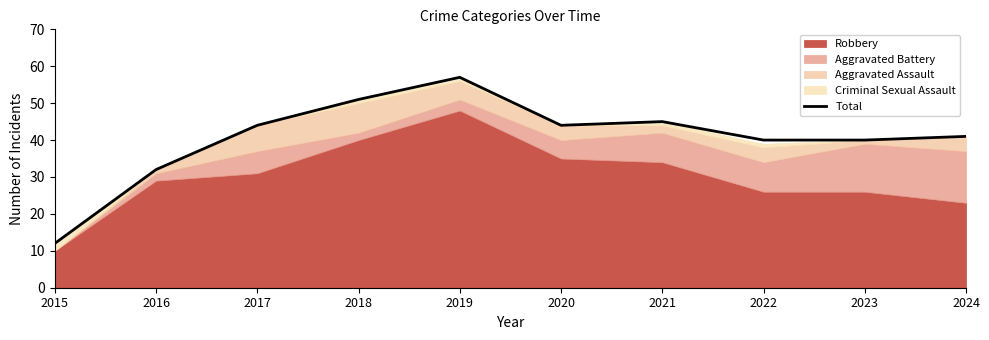

The value at 2019 is 57. True or false?

True